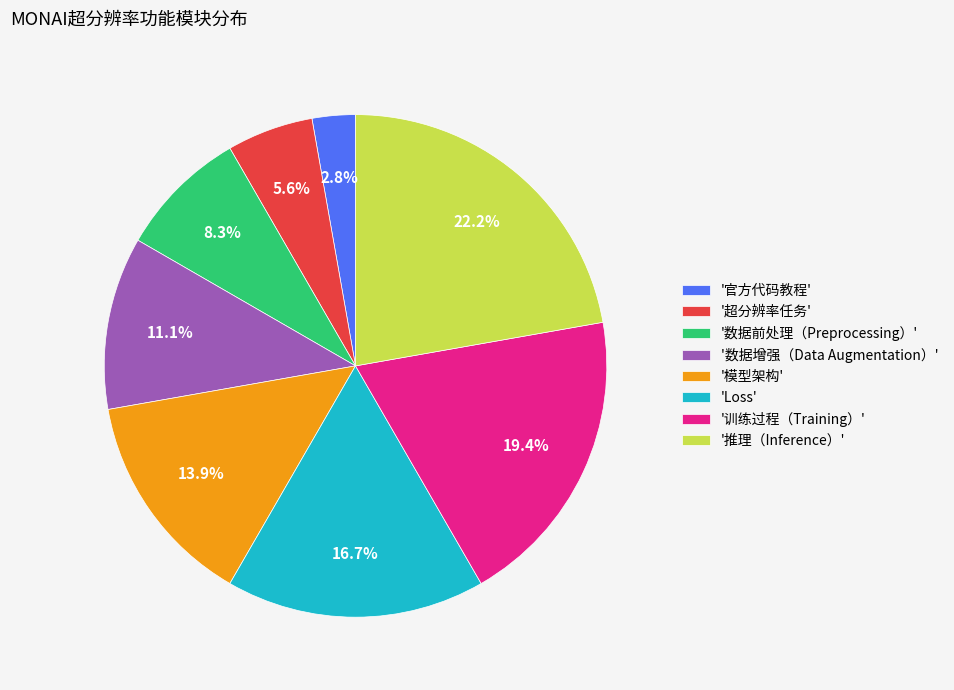

Approximately how many times larger is the value at '数据前处理（Preprocessing）' compared to '官方代码教程'?

3.0